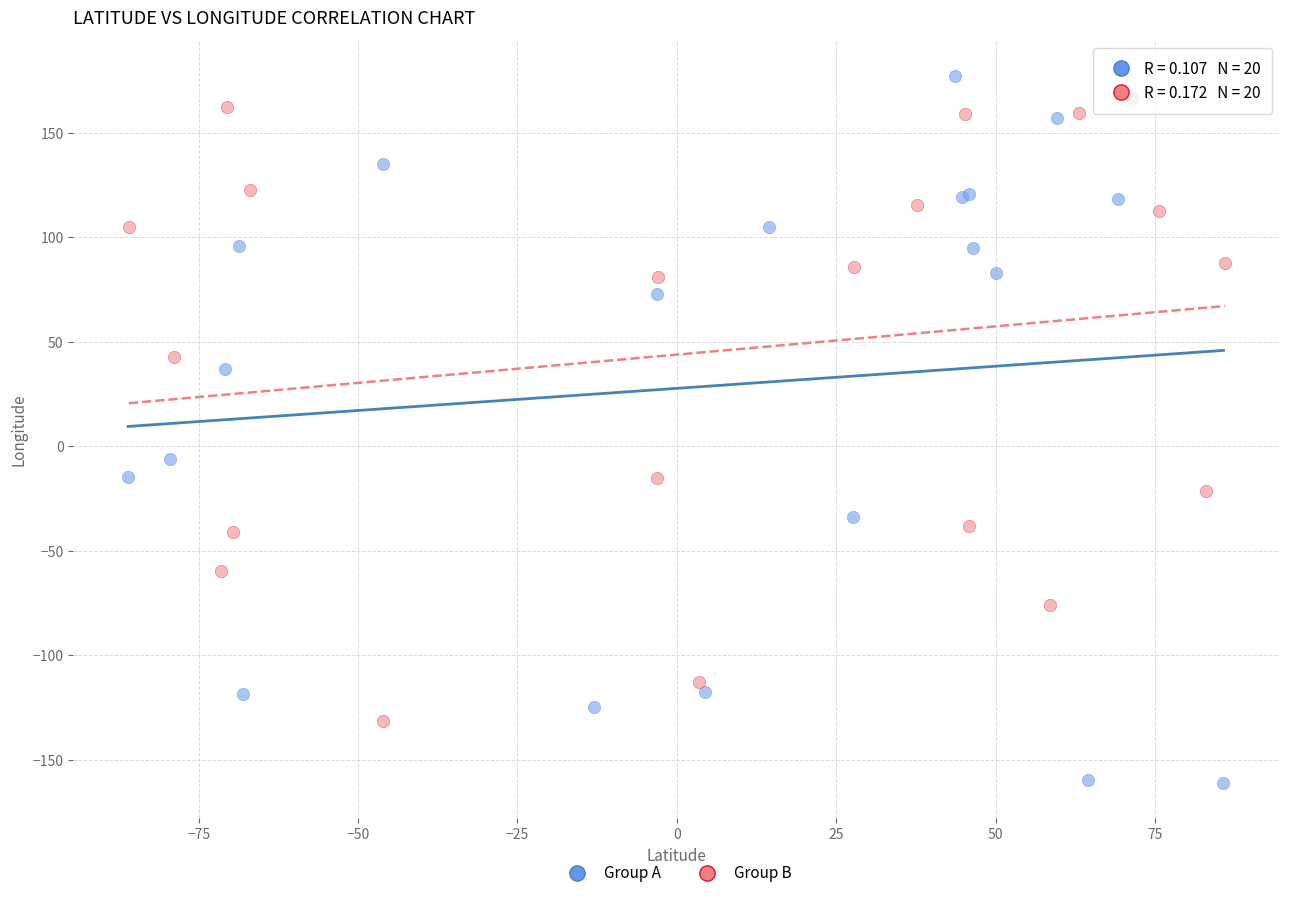

Which series reaches the minimum Y coordinate?

Group A